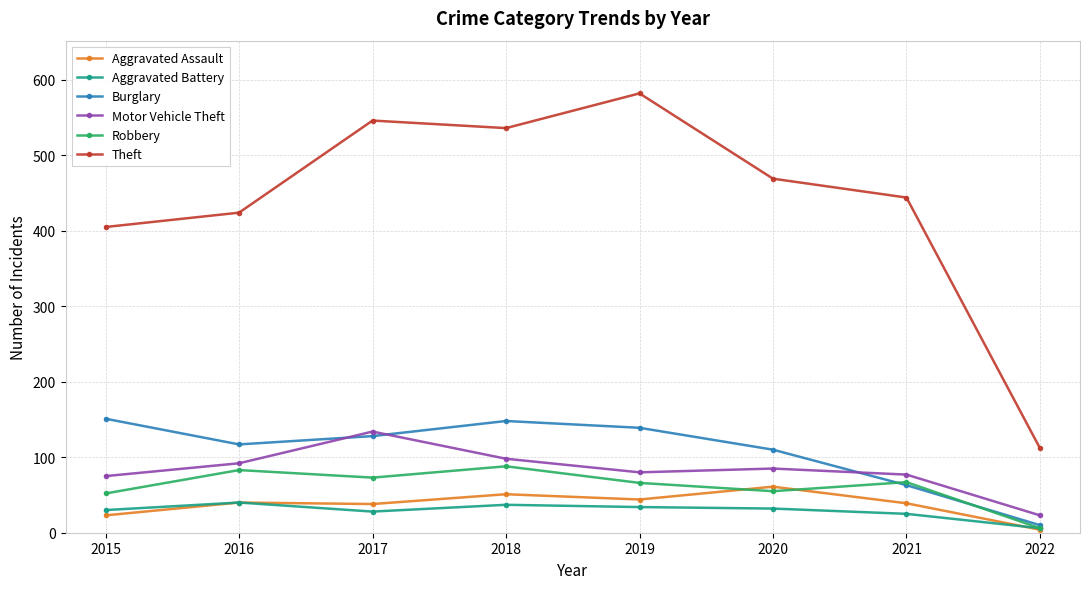

What is the difference between the maximum and minimum values in the Theft series?

470